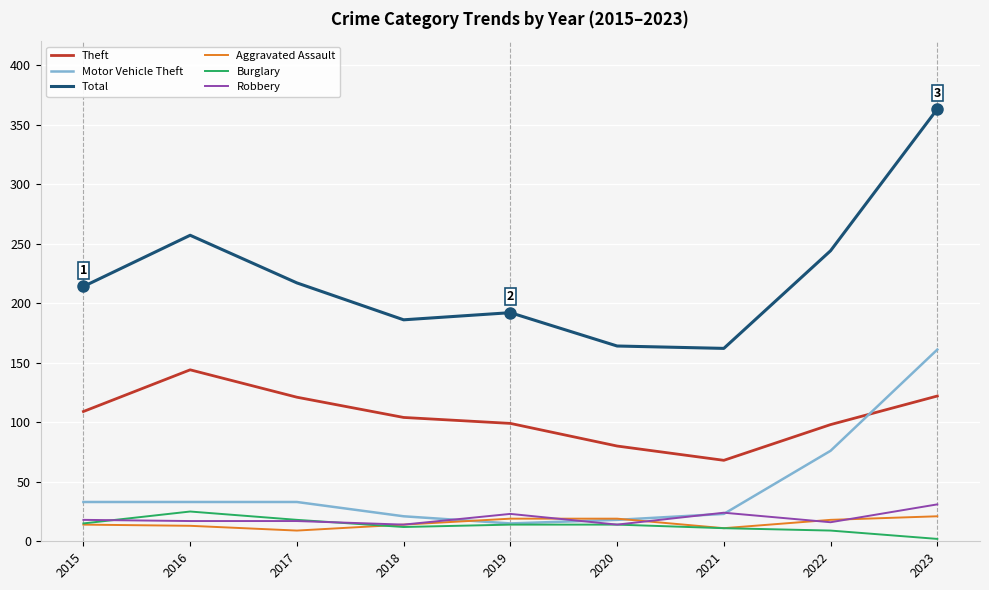

Which series has the largest total across all categories?

Total